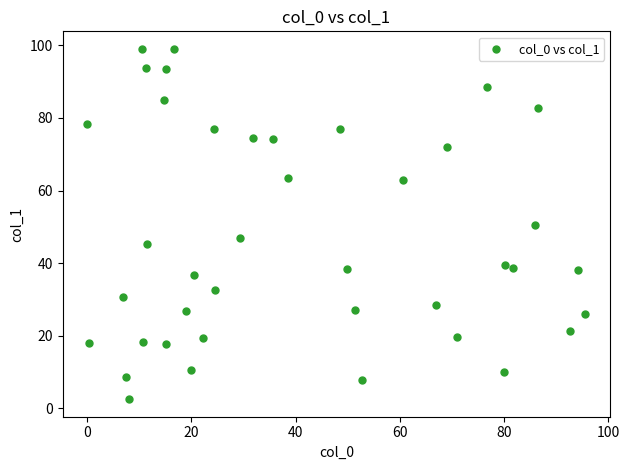

What is the range of X values (max minus min)?

95.6